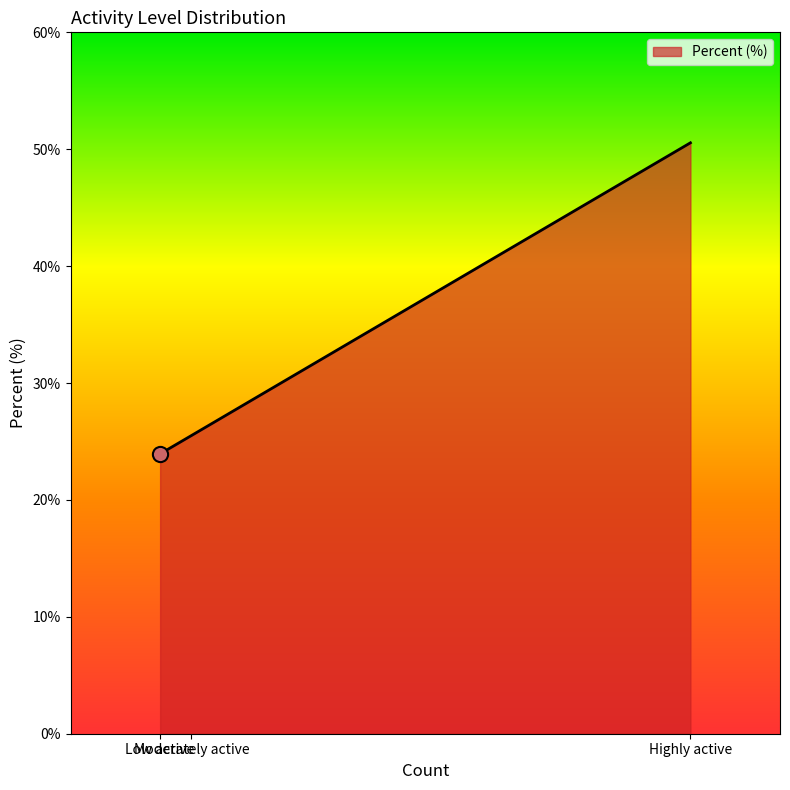

Between Highly active and Moderately active, which is larger?

Highly active